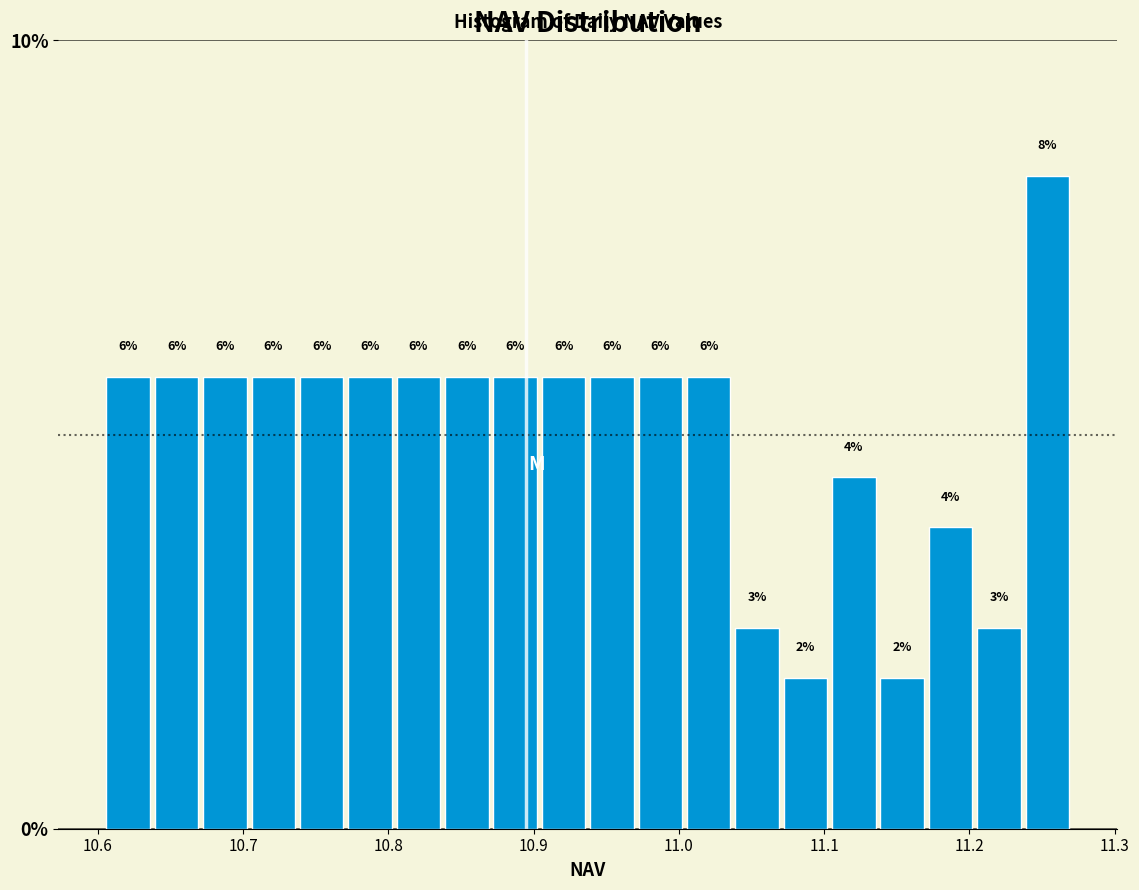

Around what value on the x-axis is the tallest bar? Give the approximate position of its centre, as read against the axis.

11.25